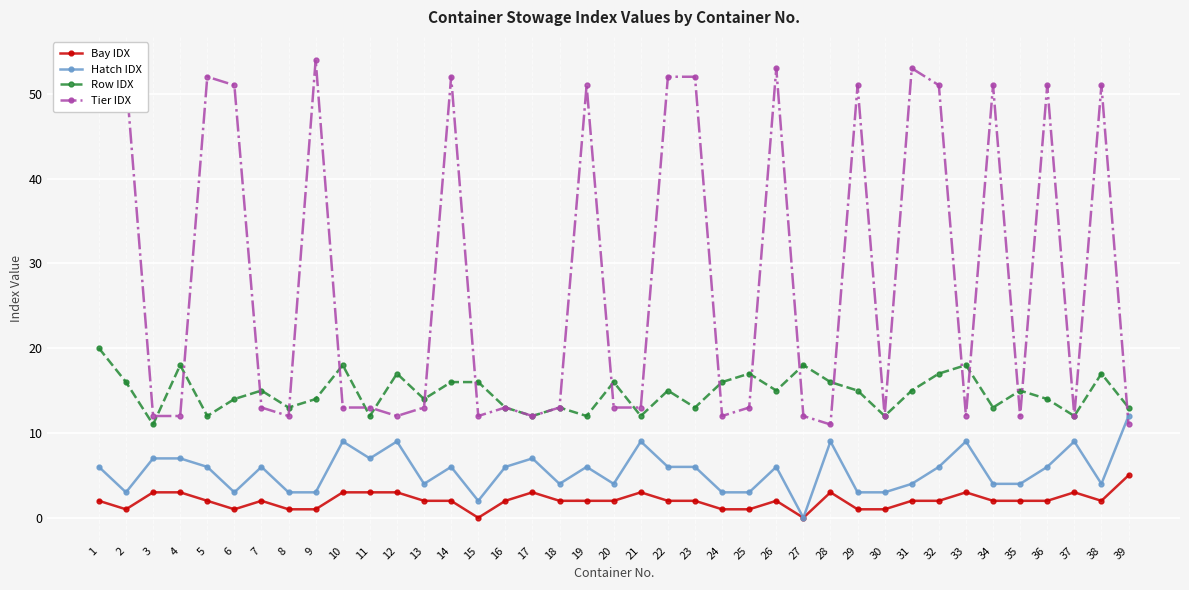

What is the average value of the Row IDX series?

15